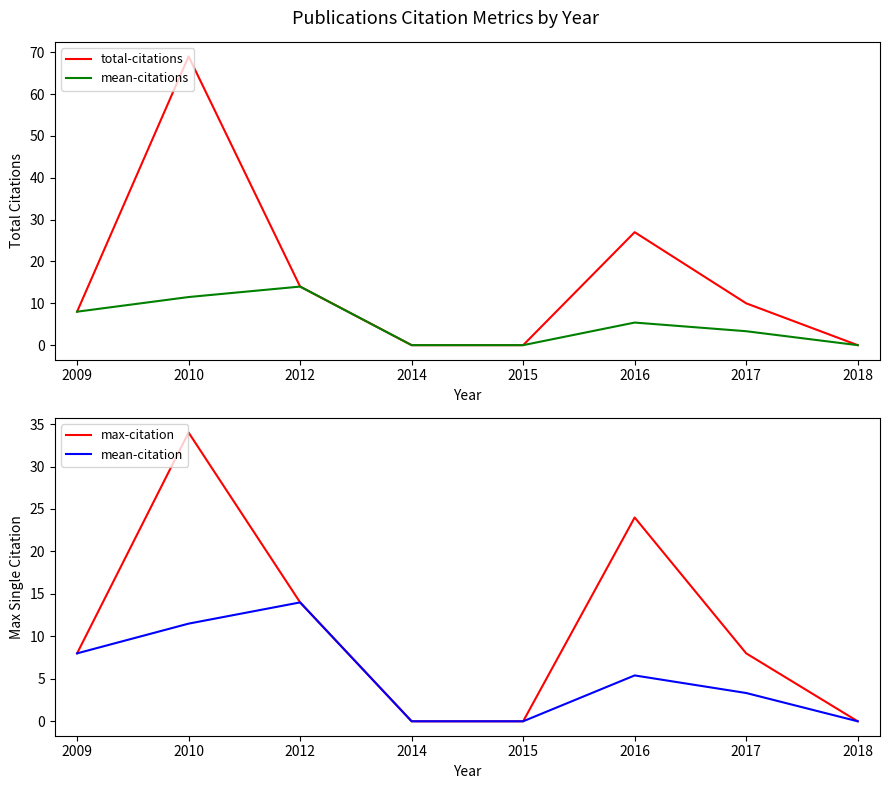

What are all the series names shown in the legend?

total-citations, mean-citations, max-citation, mean-citation